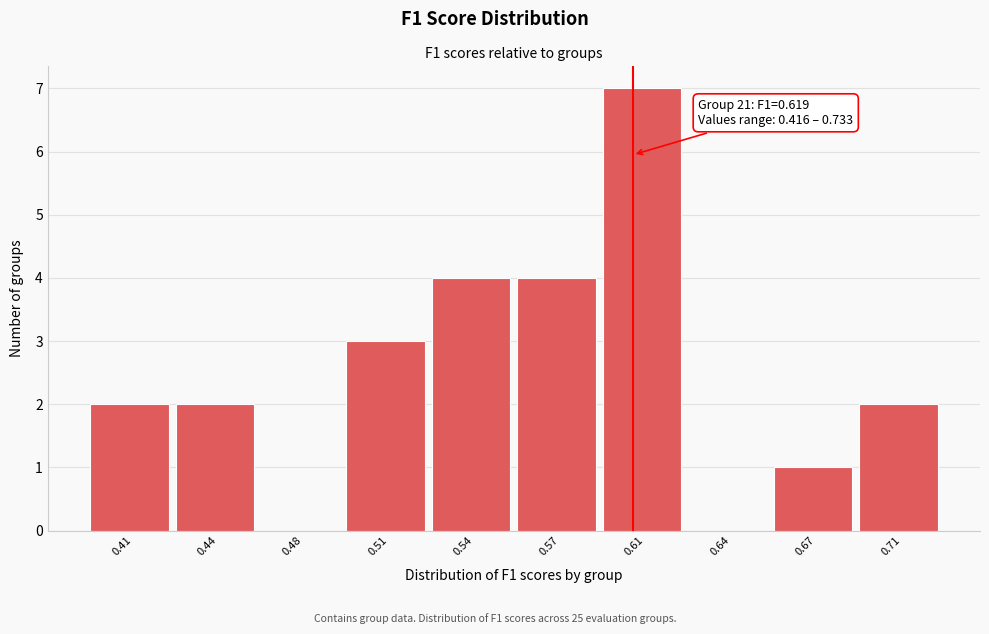

Reading left to right, what are all the values shown in this chart?

0.41=2	0.44=2	0.48=0	0.51=3	0.54=4	0.57=4	0.61=7	0.64=0	0.67=1	0.71=2